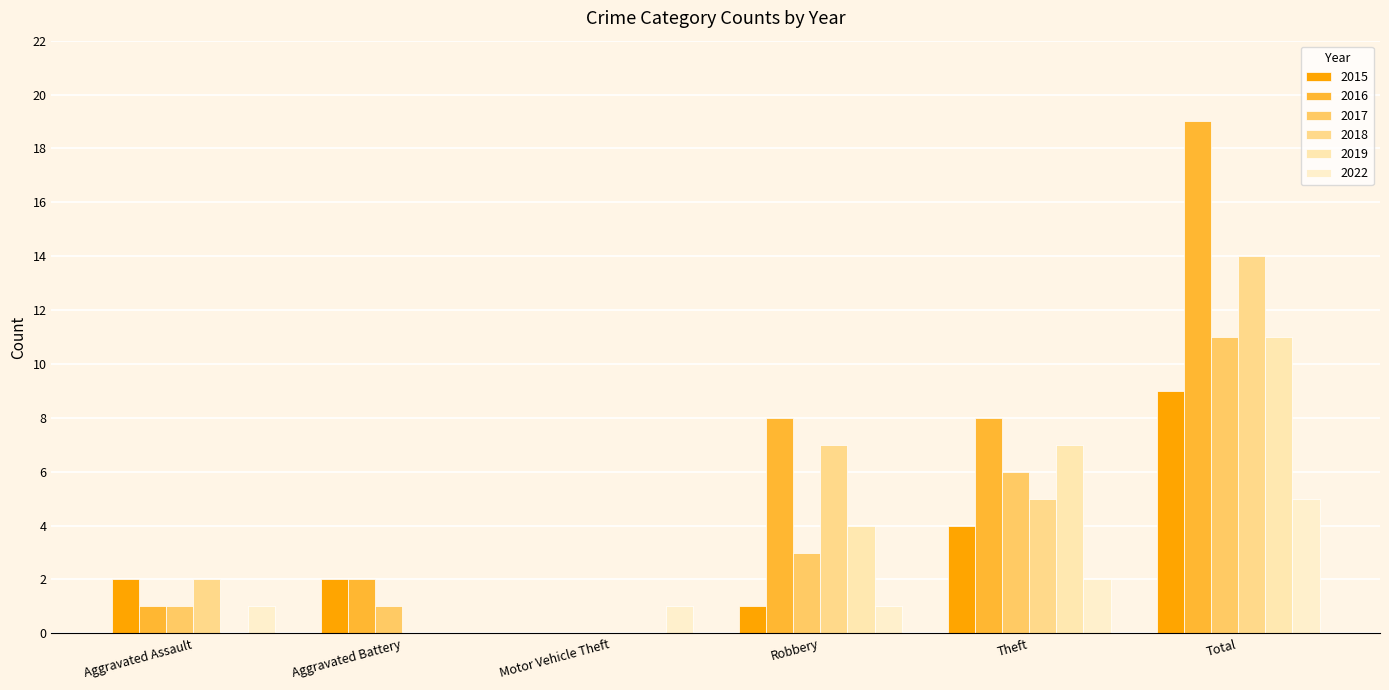

What is the average value of the 2022 series?

2